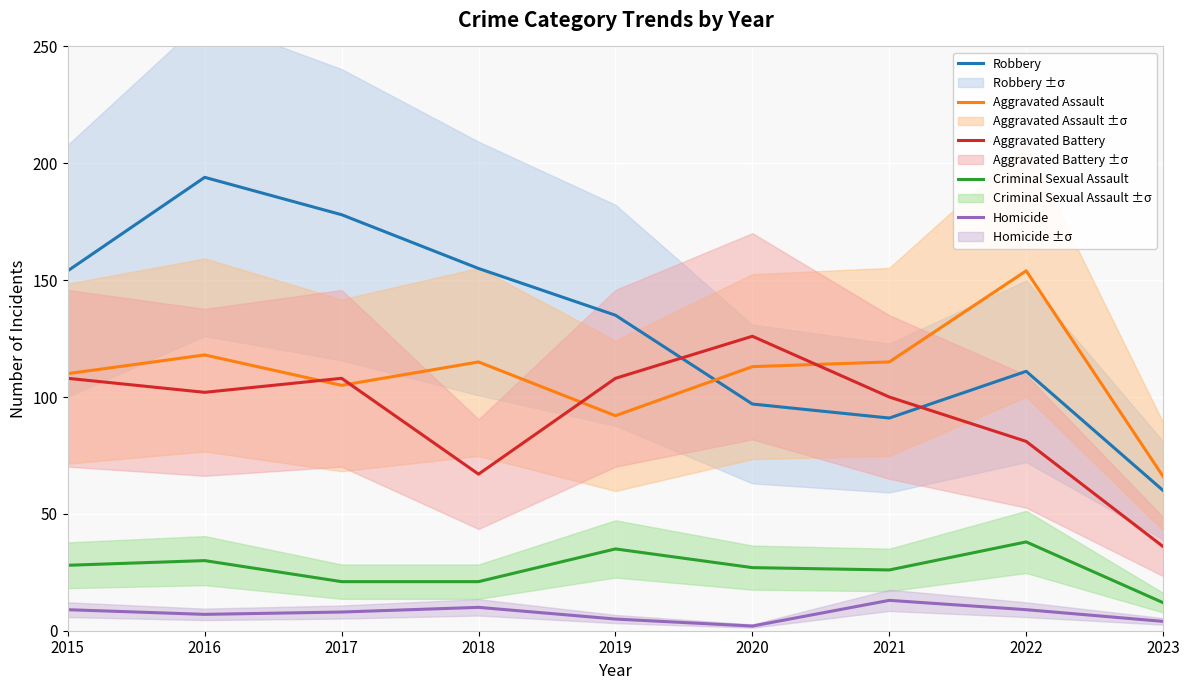

True or false: Aggravated Assault has a value of 155 at 2015.

False